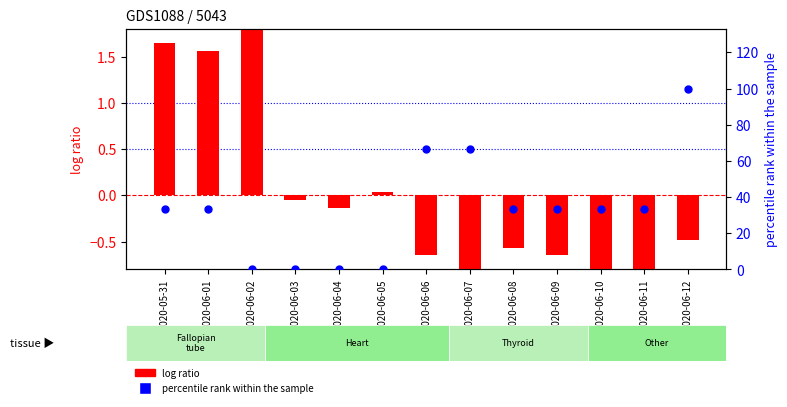

What are all the series names shown in the legend?

log ratio, percentile rank within the sample